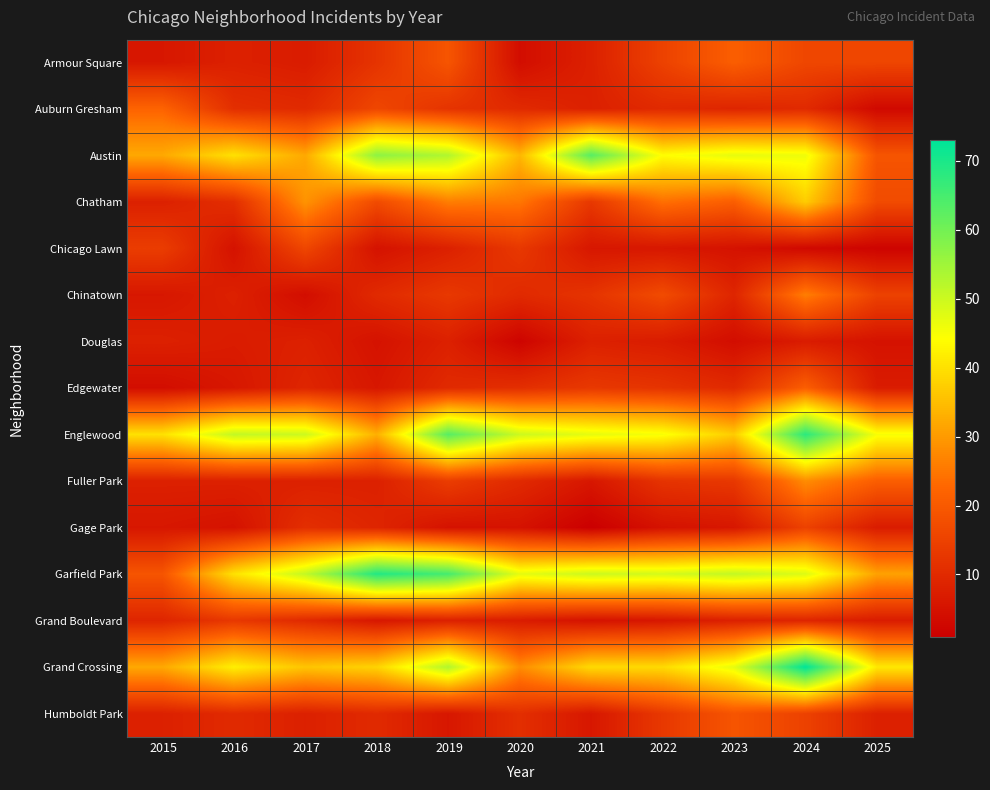

Reading left to right, transcribe all the data shown in this chart.

Armour Square: 2015=6	2016=8	2017=7	2018=12	2019=19	2020=4	2021=8	2022=15	2023=21	2024=16	2025=16
Auburn Gresham: 2015=22	2016=11	2017=10	2018=16	2019=12	2020=10	2021=8	2022=10	2023=9	2024=10	2025=3
Austin: 2015=32	2016=40	2017=32	2018=57	2019=53	2020=34	2021=63	2022=44	2023=47	2024=46	2025=19
Chatham: 2015=8	2016=11	2017=29	2018=17	2019=26	2020=25	2021=13	2022=24	2023=21	2024=37	2025=17
Chicago Lawn: 2015=14	2016=5	2017=16	2018=5	2019=8	2020=13	2021=6	2022=6	2023=5	2024=3	2025=2
Chinatown: 2015=6	2016=8	2017=4	2018=10	2019=13	2020=10	2021=12	2022=17	2023=9	2024=26	2025=15
Douglas: 2015=8	2016=7	2017=8	2018=5	2019=8	2020=2	2021=8	2022=7	2023=4	2024=7	2025=5
Edgewater: 2015=4	2016=6	2017=9	2018=6	2019=10	2020=11	2021=13	2022=12	2023=10	2024=21	2025=7
Englewood: 2015=40	2016=51	2017=50	2018=33	2019=63	2020=50	2021=47	2022=45	2023=37	2024=68	2025=45
Fuller Park: 2015=8	2016=8	2017=8	2018=8	2019=14	2020=10	2021=6	2022=12	2023=13	2024=28	2025=21
Gage Park: 2015=6	2016=5	2017=11	2018=9	2019=5	2020=5	2021=1	2022=5	2023=6	2024=15	2025=7
Garfield Park: 2015=19	2016=40	2017=51	2018=69	2019=65	2020=47	2021=50	2022=49	2023=51	2024=48	2025=31
Grand Boulevard: 2015=9	2016=13	2017=10	2018=6	2019=8	2020=7	2021=5	2022=6	2023=8	2024=9	2025=7
Grand Crossing: 2015=32	2016=42	2017=36	2018=38	2019=53	2020=28	2021=39	2022=39	2023=47	2024=73	2025=41
Humboldt Park: 2015=8	2016=10	2017=8	2018=10	2019=6	2020=11	2021=6	2022=13	2023=19	2024=15	2025=8